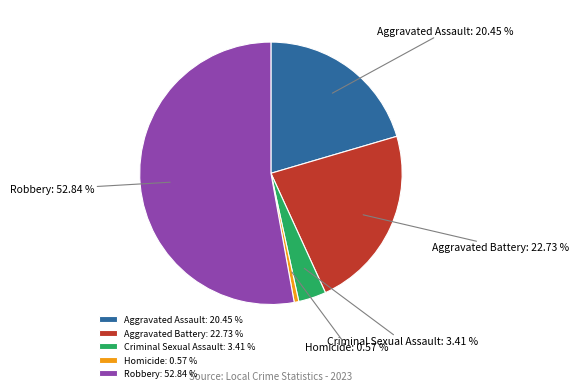

Approximately how many times larger is the value at Robbery compared to Homicide?

93.0